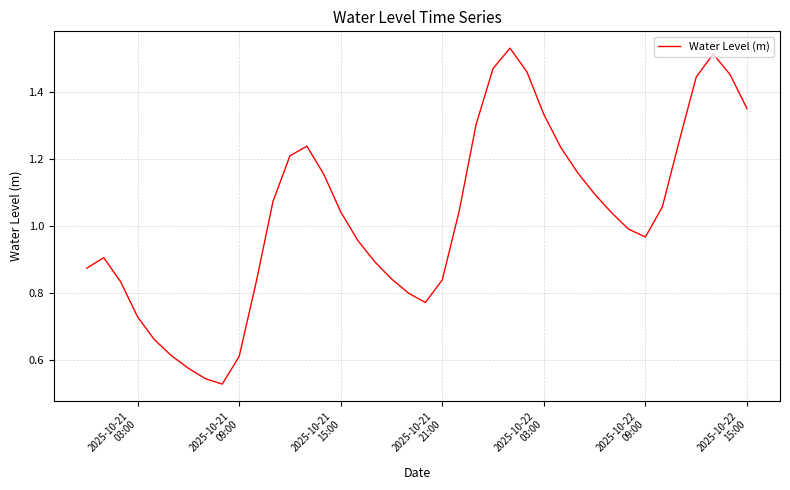

Reading right to left, transcribe all the data shown in this chart.

1.4	1.5	1.5	1.4	1.3	1.1	1.0	1.0	1.0	1.1	1.2	1.2	1.3	1.5	1.5	1.5	1.3	1.0	0.8	0.8	0.8	0.8	0.9	1.0	1.0	1.2	1.2	1.2	1.1	0.8	0.6	0.5	0.5	0.6	0.6	0.7	0.7	0.8	0.9	0.9